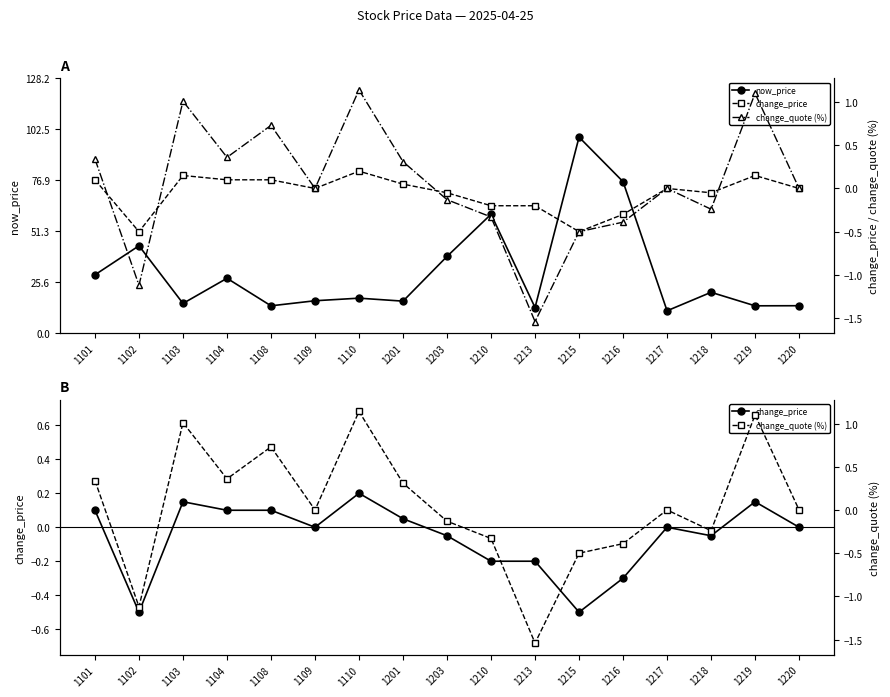

True or false: change_quote (%) and now_price cross at least once.

False